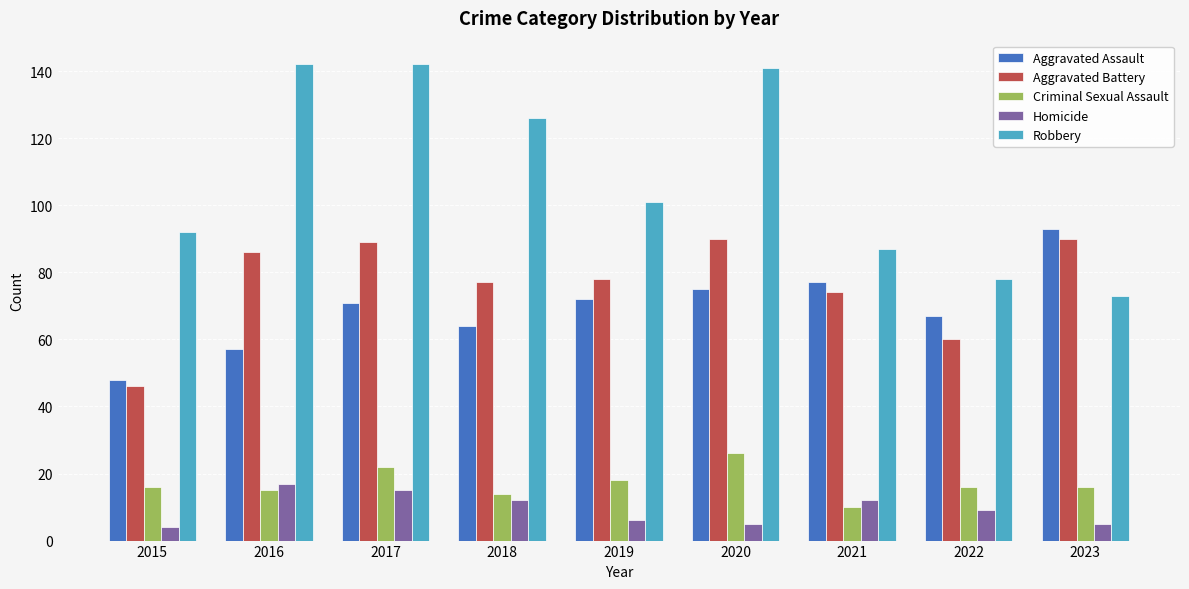

How many series are shown in this chart?

5